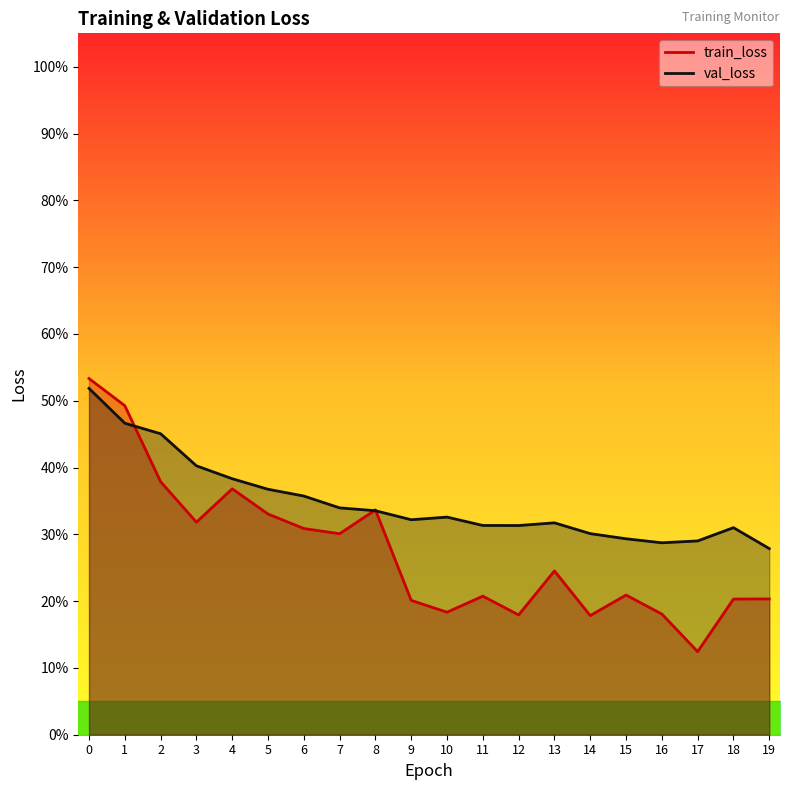

How many interior local valleys does the val_loss series have?

3